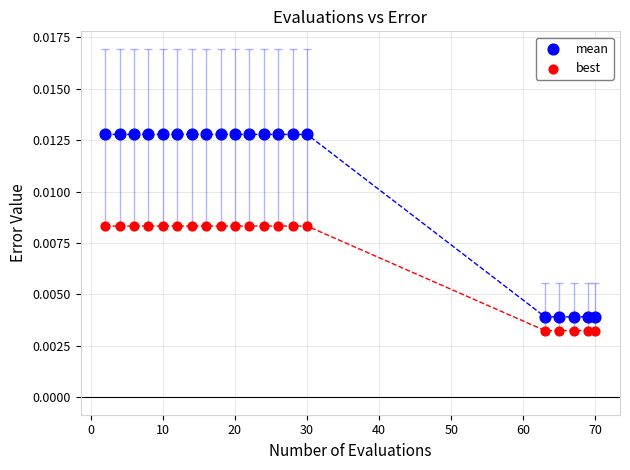

Across all data points, what is the range of X values (max minus min)?

68.0